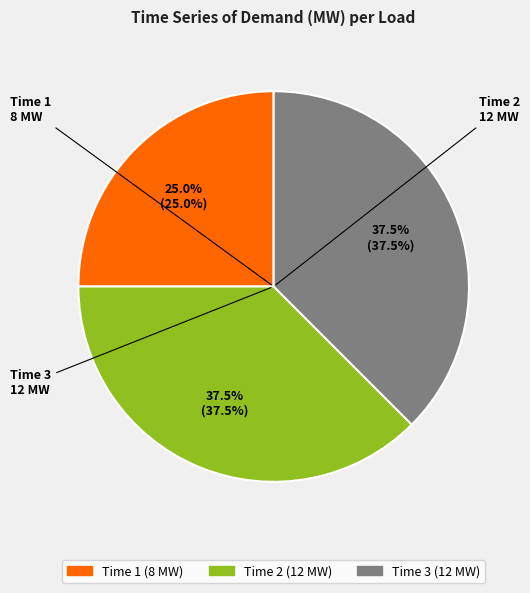

How much of the chart is everything except Time 3?

62.5%